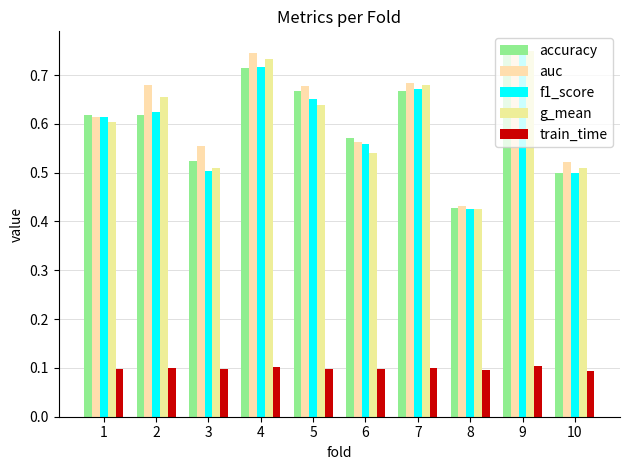

List the series in order of their peak value, highest first.

f1_score, accuracy, auc, g_mean, train_time